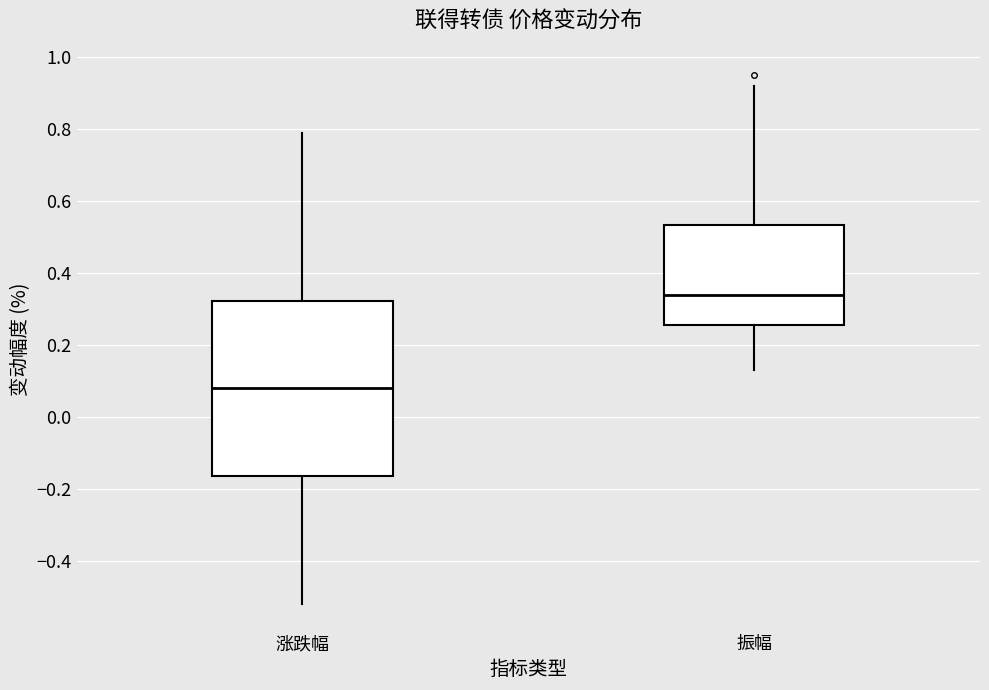

Where does the median line of the box for 涨跌幅 sit on the y-axis? The values are not printed on the chart, so give them approximately, as read against the axis.

0.08